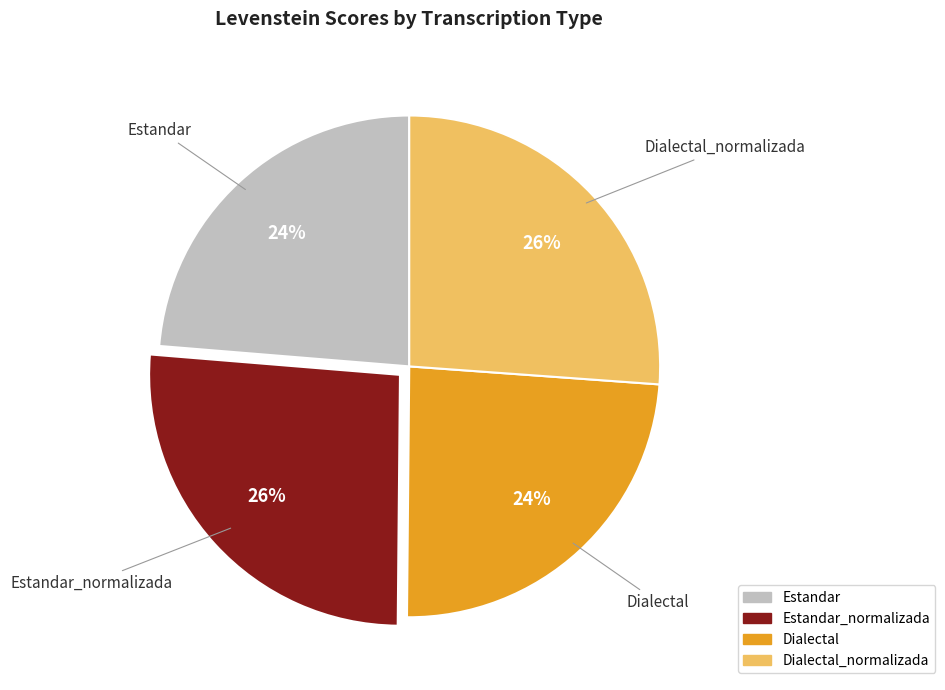

How many slices are in this pie chart?

4